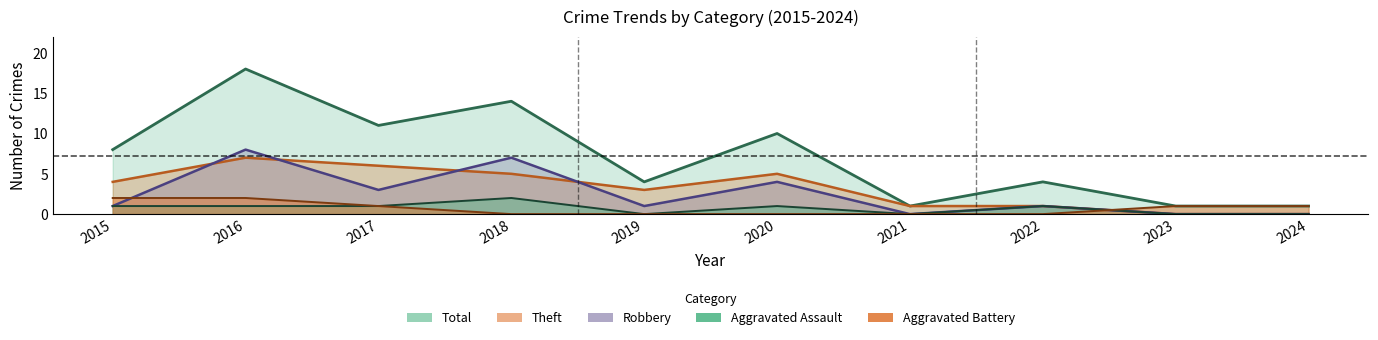

How many Theft values are between 1 and 5?

6